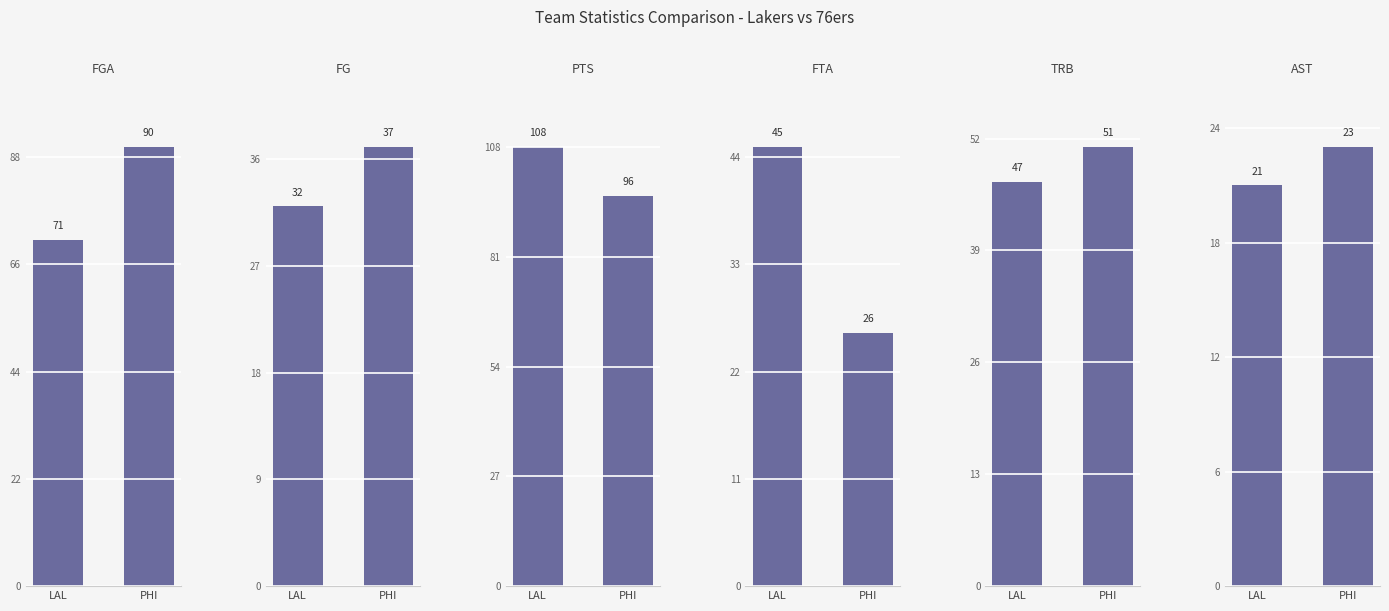

What is the label of the 1st bar from the left?

LAL